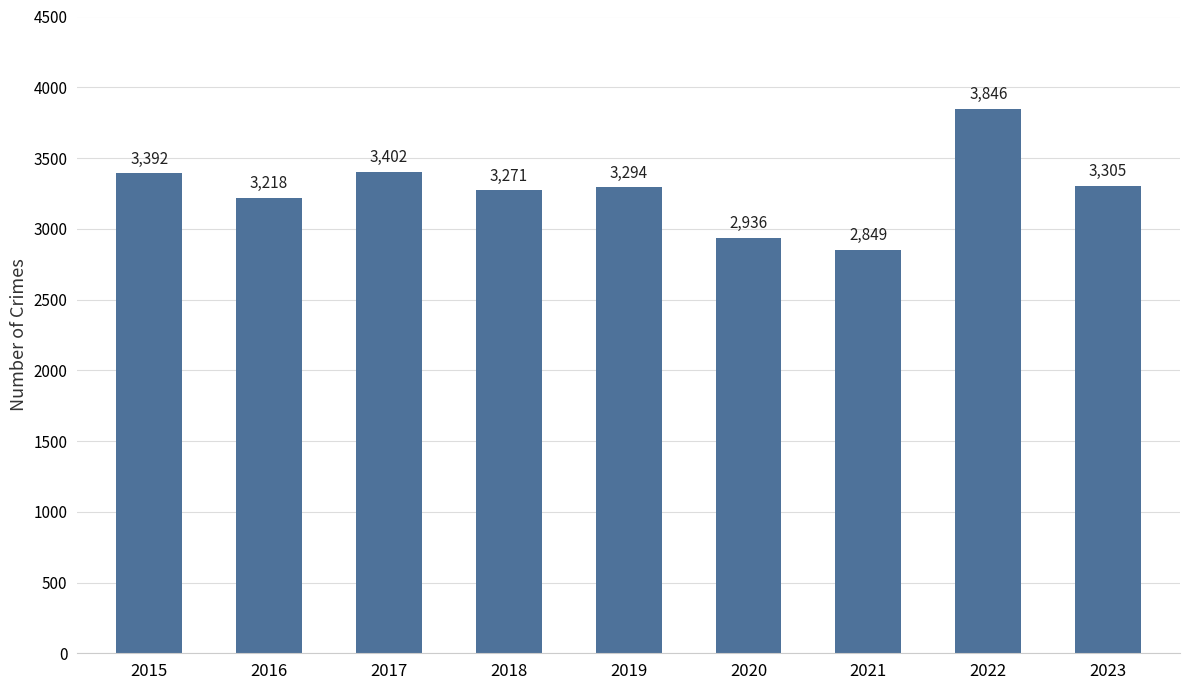

Count the number of data series in this chart.

1